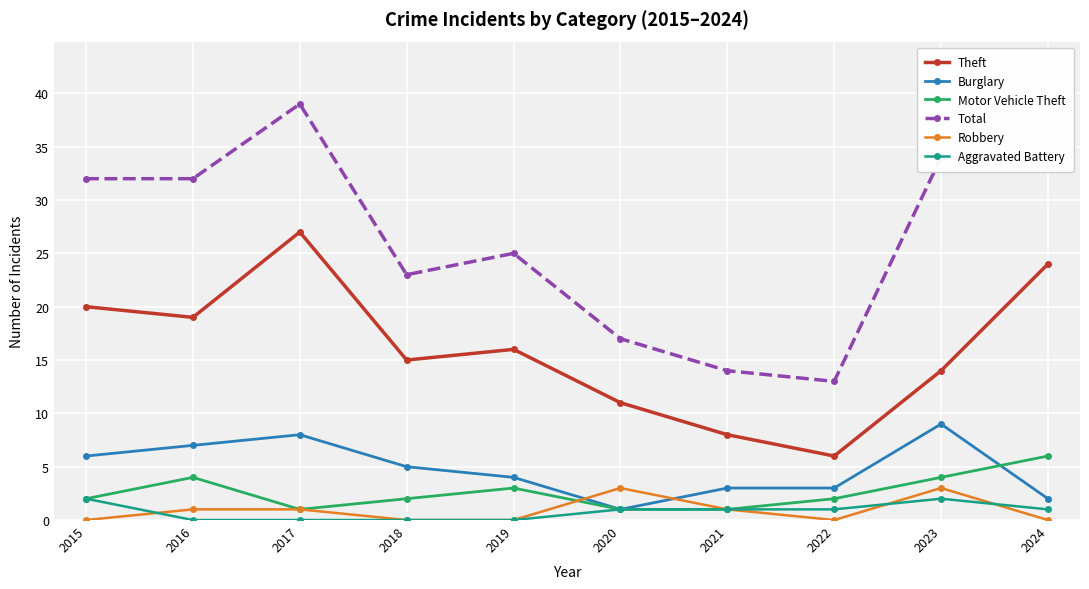

After their last crossing, which series has the higher values: Motor Vehicle Theft or Burglary?

Motor Vehicle Theft